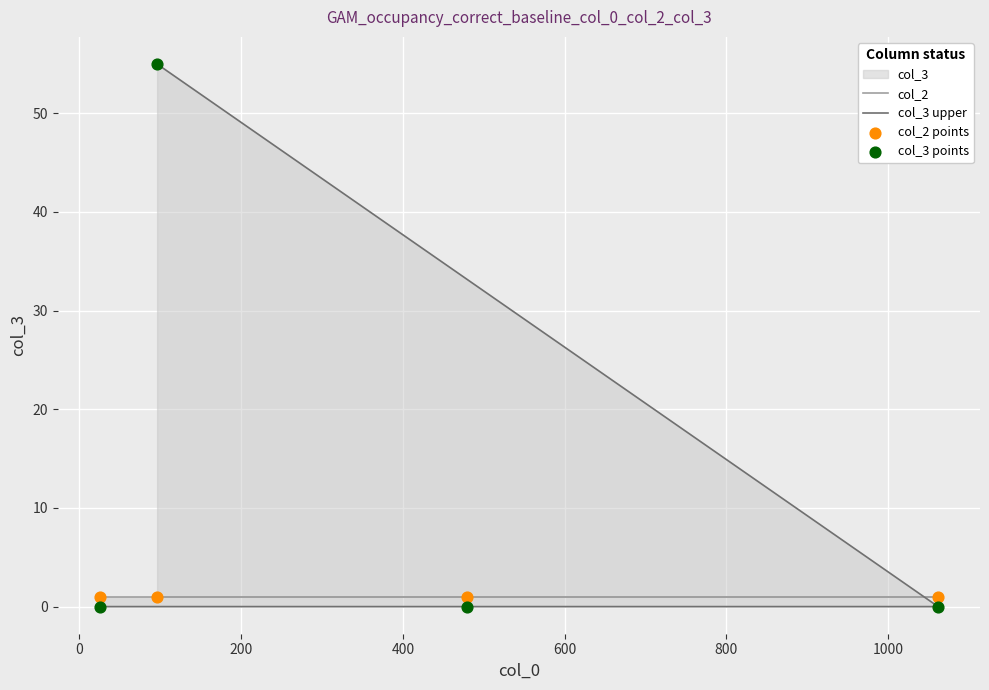

Which series contains the highest Y value?

col_3 upper